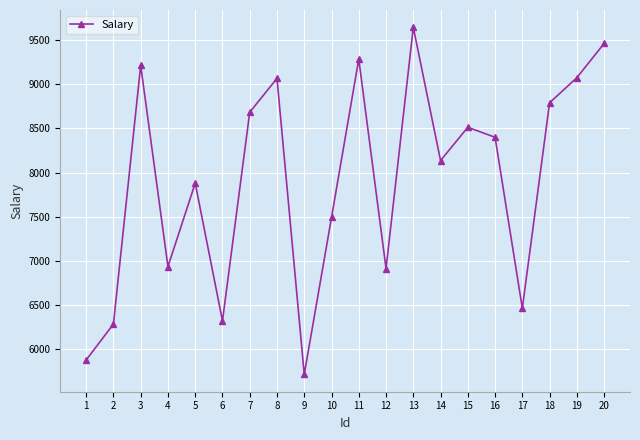

What is the maximum value shown in the chart?

9647